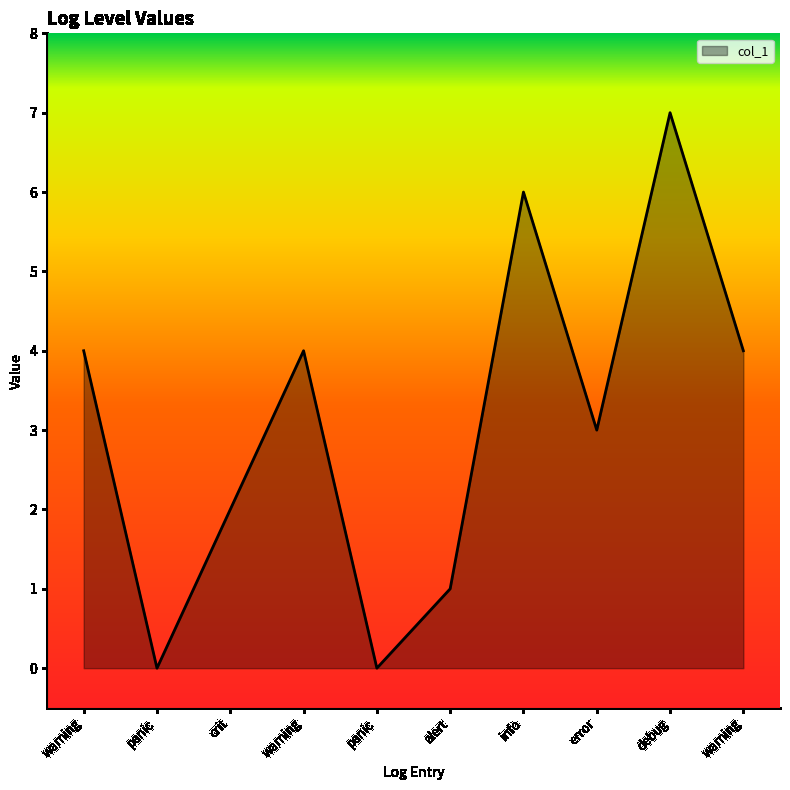

List the labels in order of value, largest first.

debug, info, warning, warning, warning, error, crit, alert, panic, panic